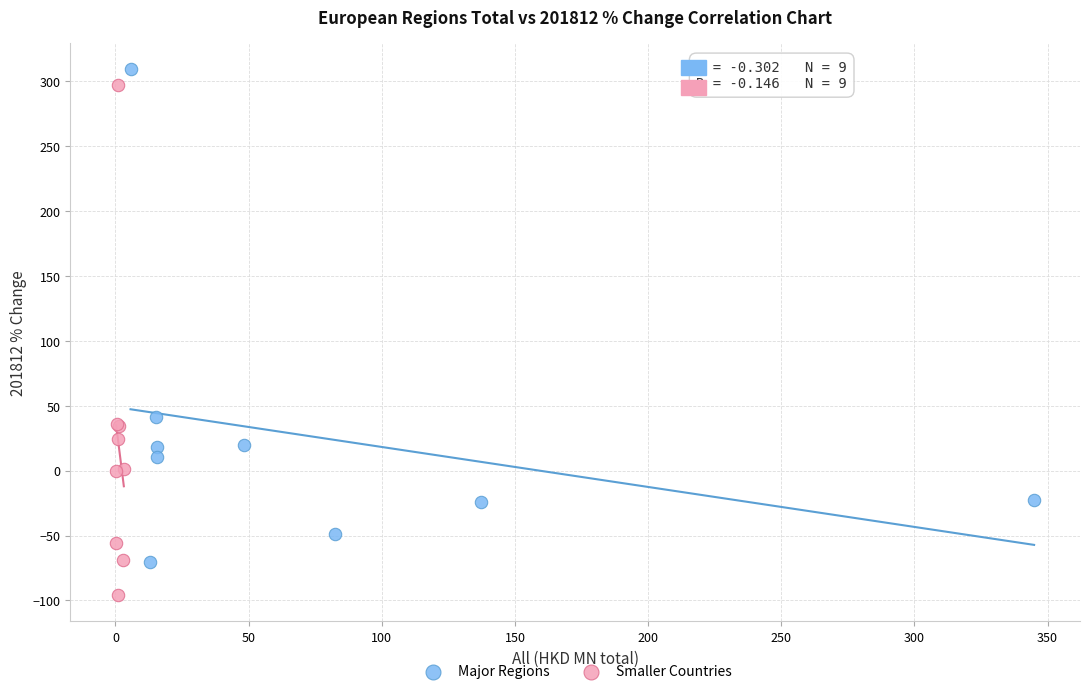

Which series reaches the minimum Y coordinate?

Smaller Countries